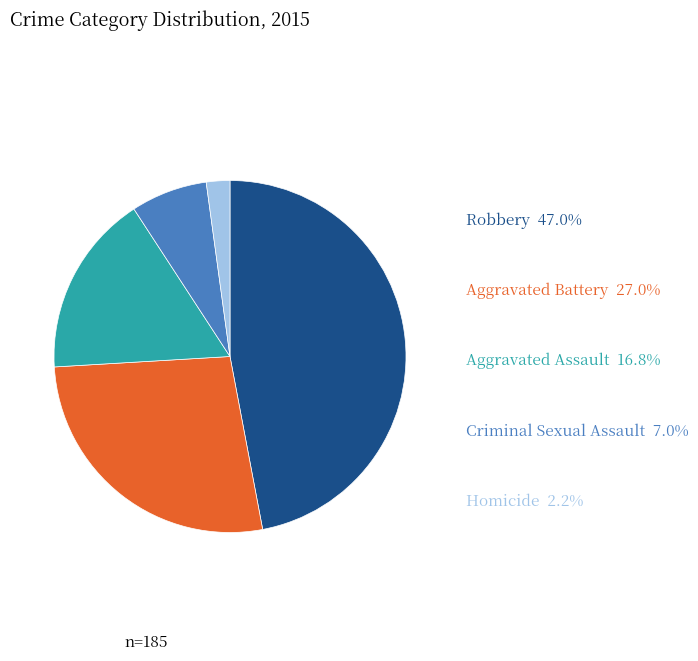

Is there any slice that represents more than half of the pie?

No